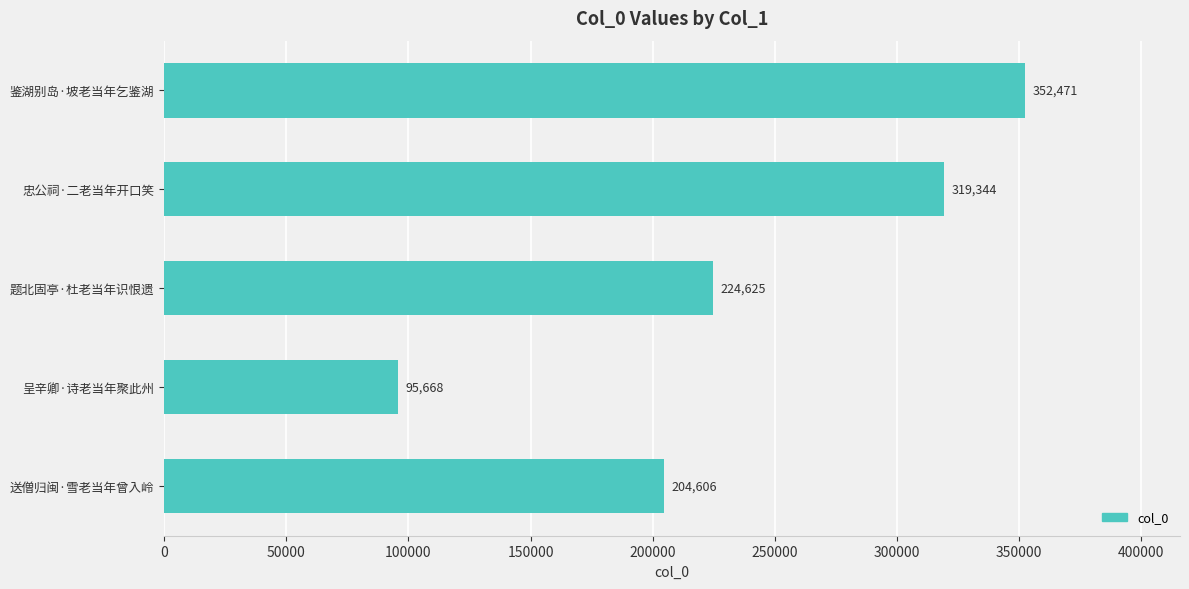

What is the average value?

239343